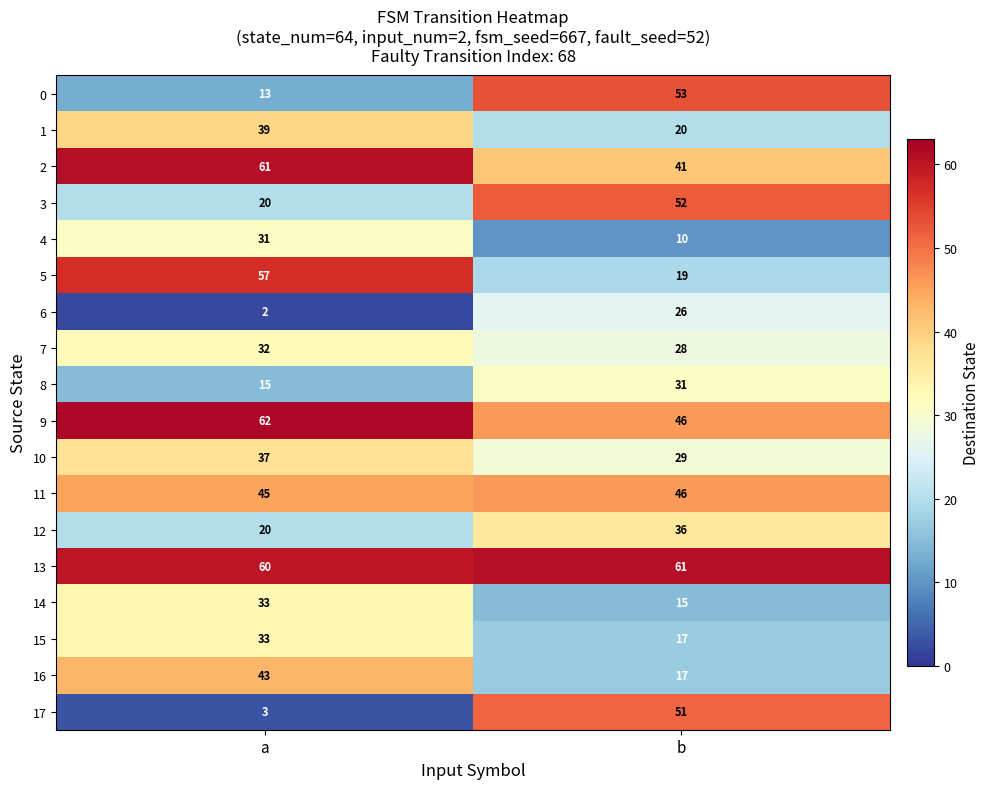

At which category does the chart reach its peak across all series?

a